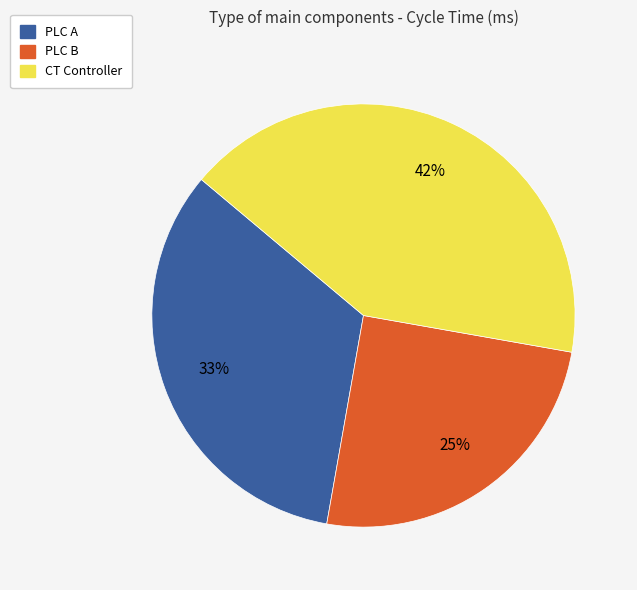

The CT Controller slice represents 47% of the pie. True or false?

False